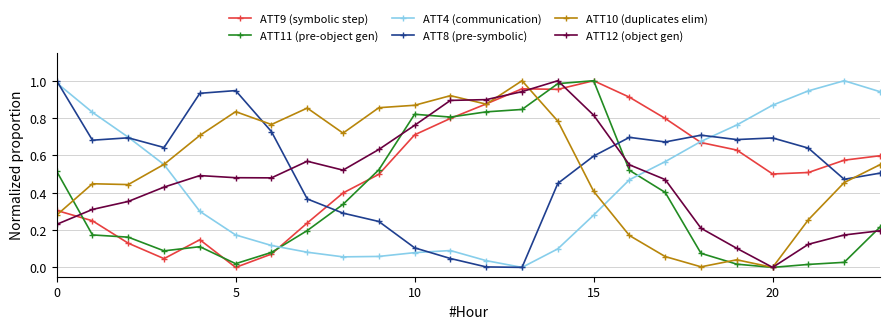

True or false: ATT10 (duplicates elim) has more than 0 points higher than both neighbors.

True